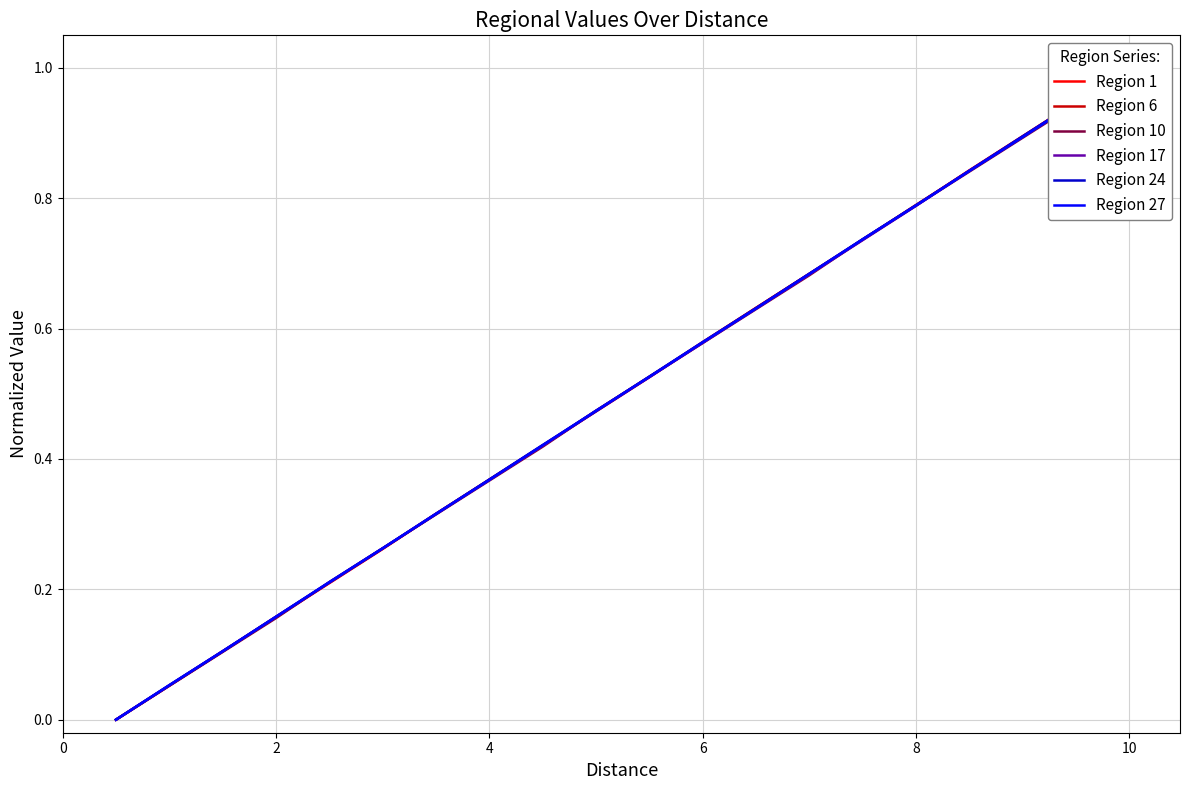

True or false: Region 10 has more than 2 interior local peaks.

False